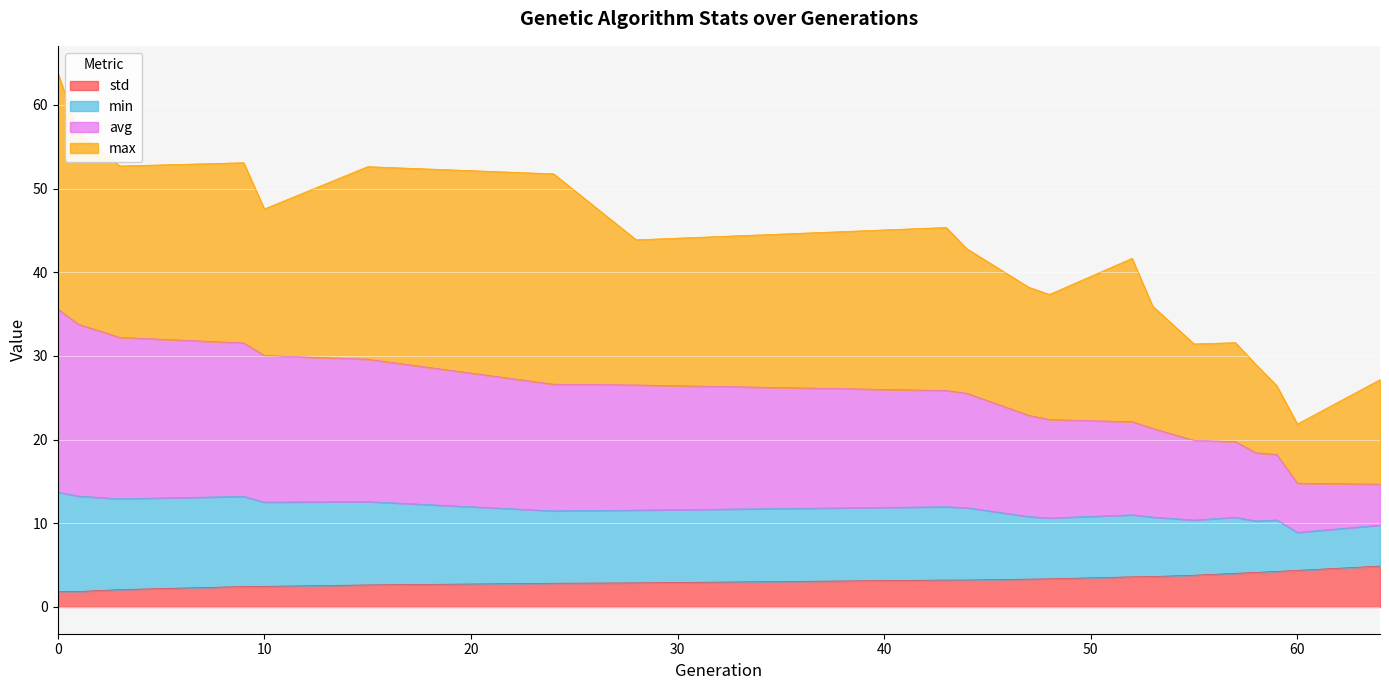

Does the chart display data point markers on the line(s)?

No